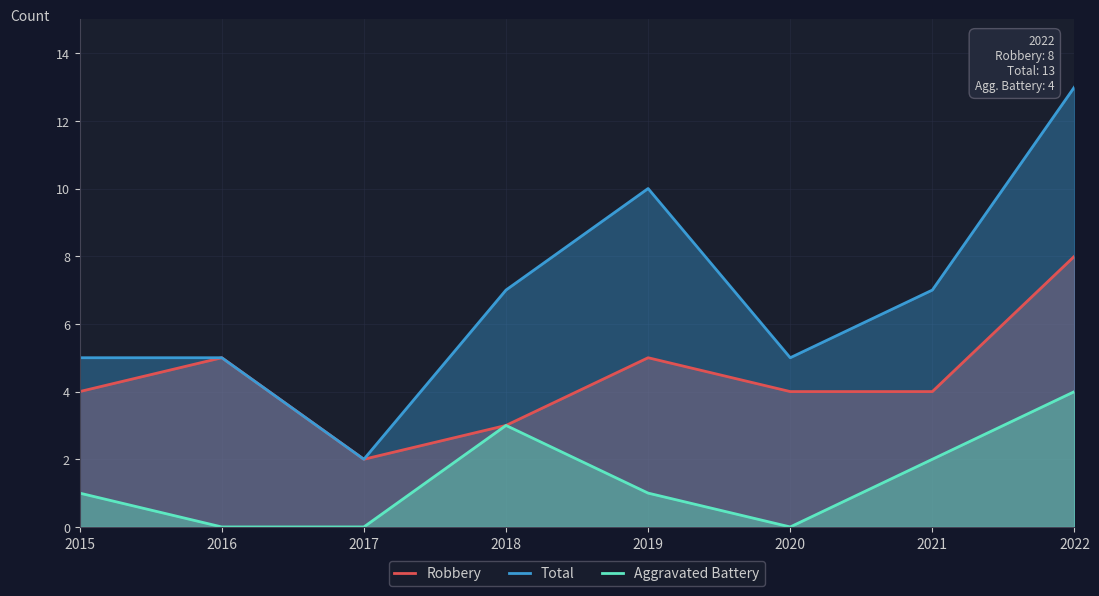

Reading right to left, what are all the values shown in this chart?

Robbery: 2022=8	2021=4	2020=4	2019=5	2018=3	2017=2	2016=5	2015=4
Total: 2022=13	2021=7	2020=5	2019=10	2018=7	2017=2	2016=5	2015=5
Aggravated Battery: 2022=4	2021=2	2020=0	2019=1	2018=3	2017=0	2016=0	2015=1